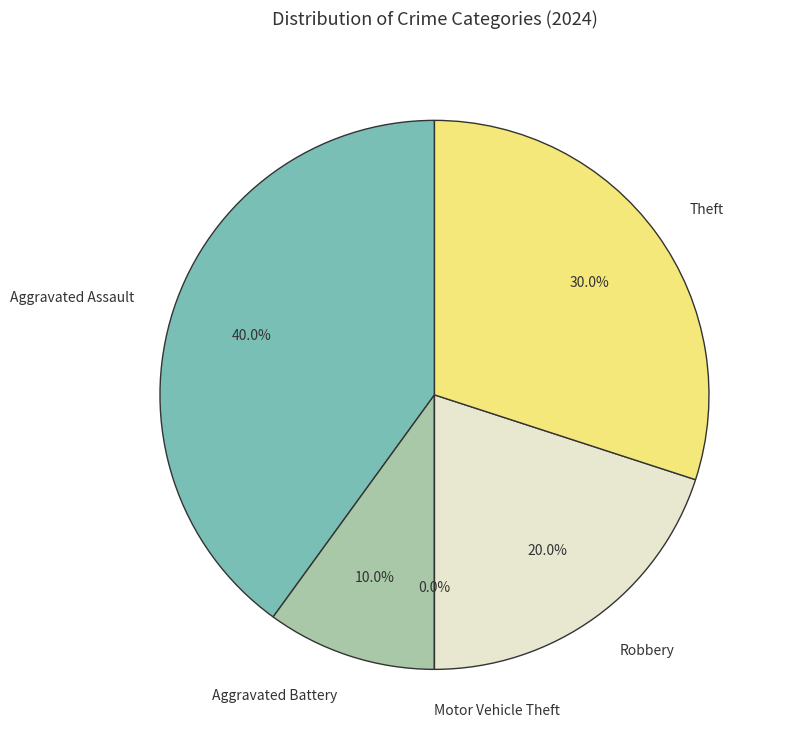

To the nearest percent, what portion does Robbery represent?

20%